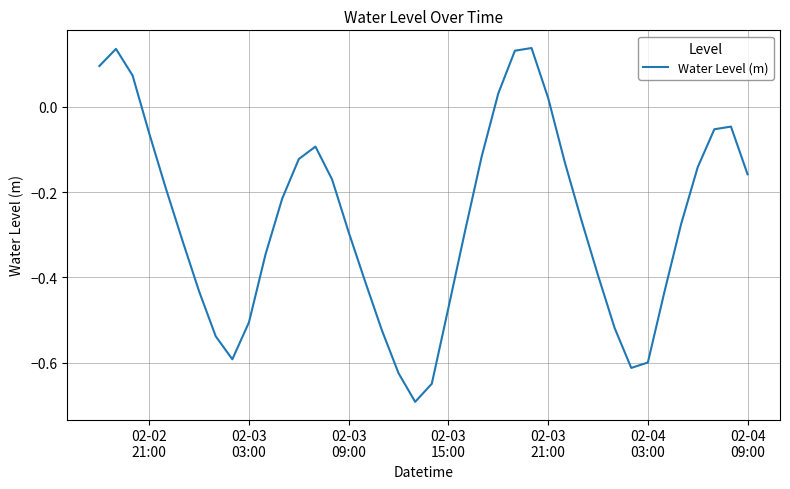

What is the difference between the maximum and minimum values?

0.8